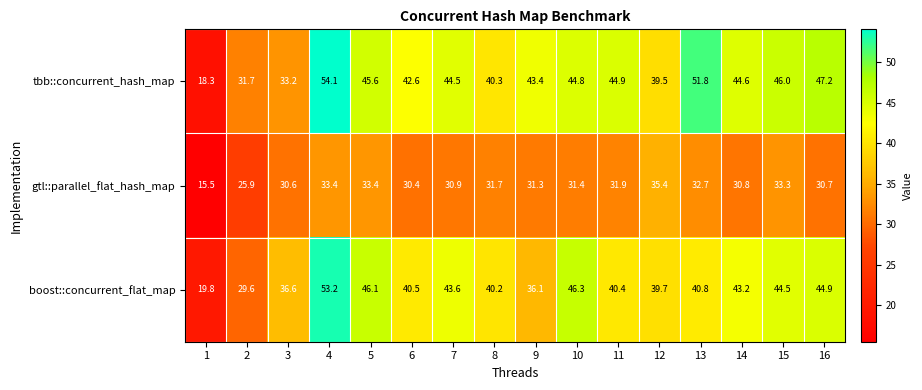

How many series are shown in this chart?

3